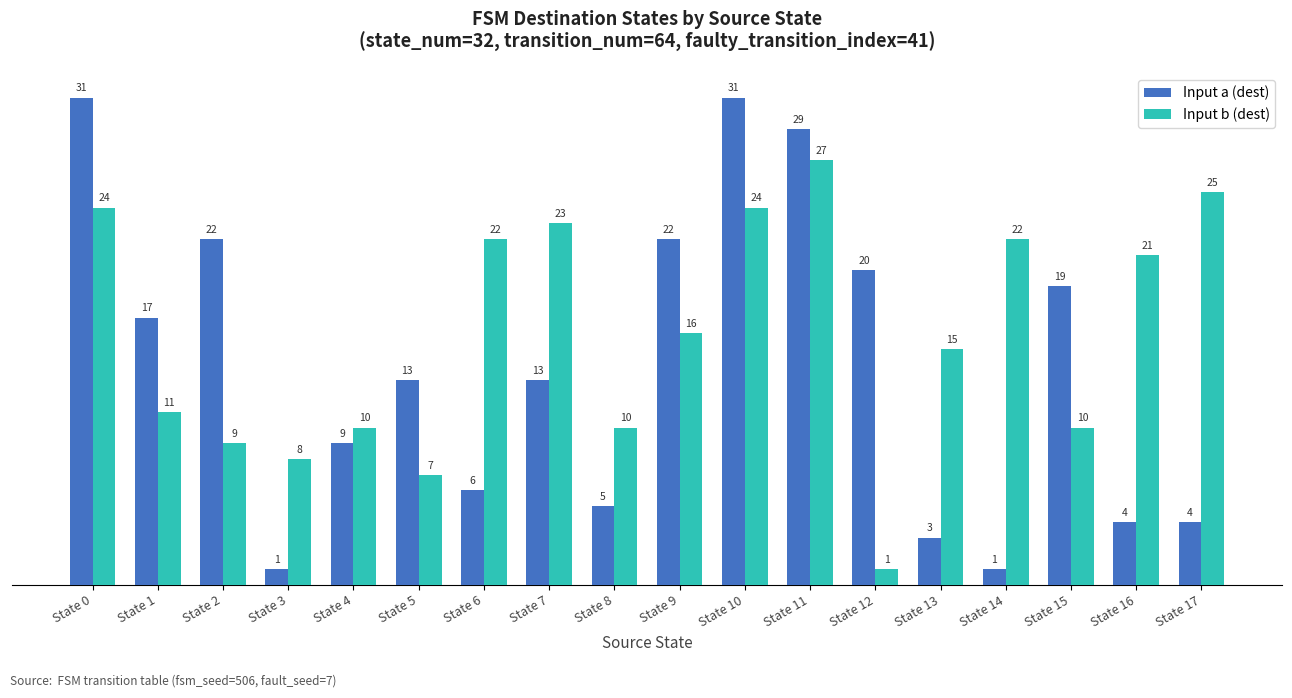

Count the number of data series in this chart.

2